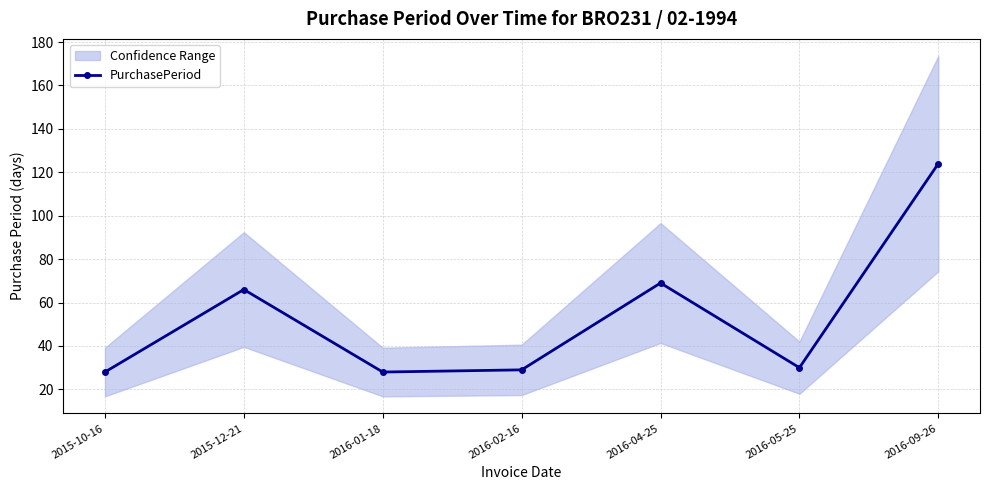

What is the smallest value displayed?

28